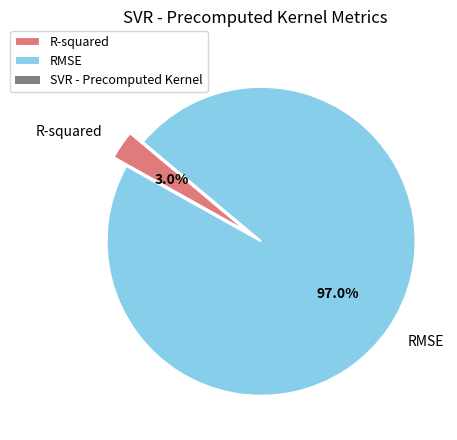

Count the number of slices in the pie.

2